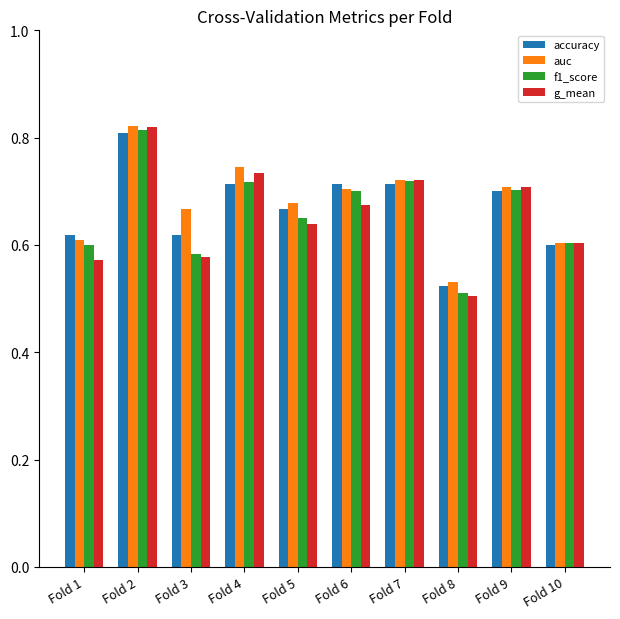

What is the sum of all f1_score values?

6.6